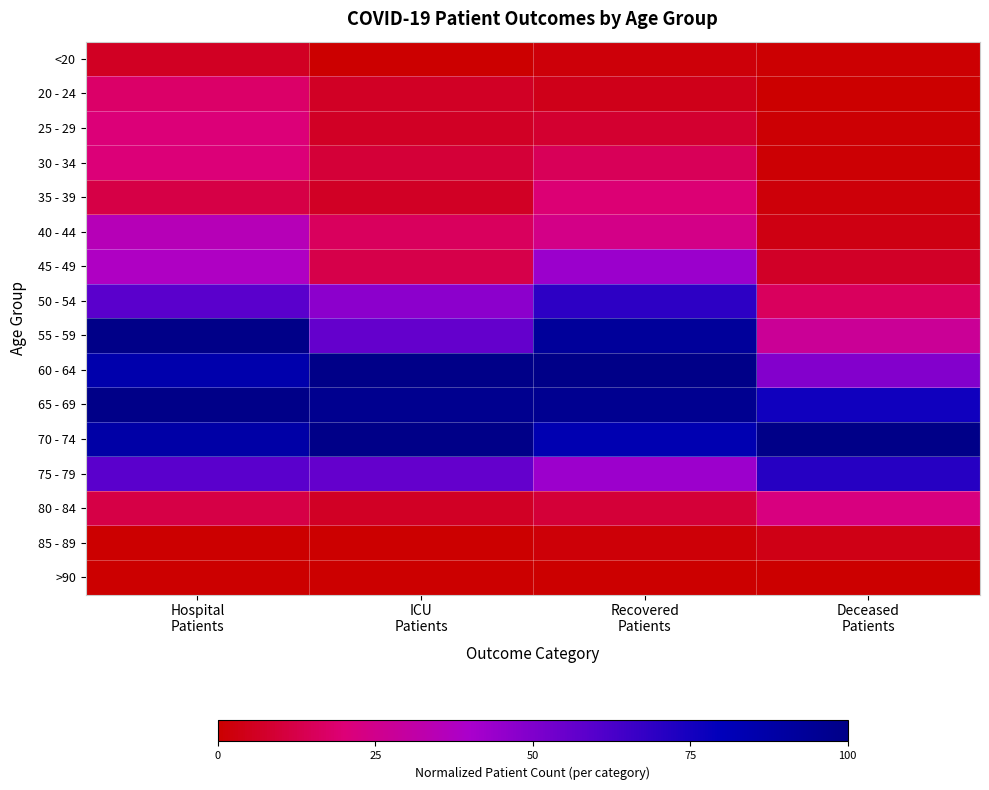

Which series has the largest total across all categories?

70 - 74